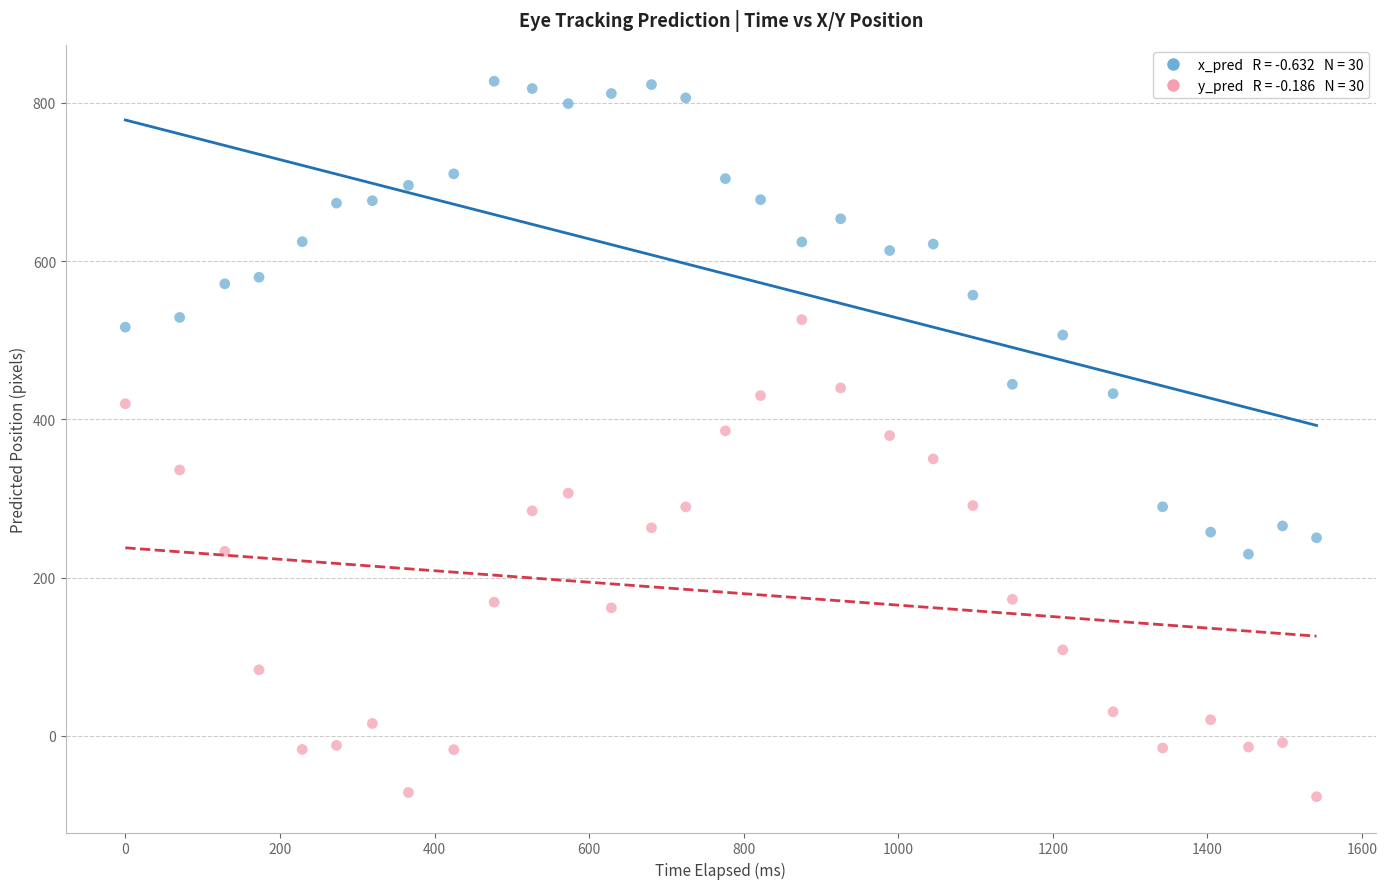

Across all data points, what is the range of X values (max minus min)?

1541.1